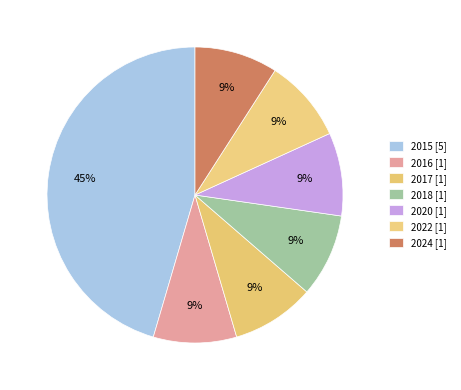

How many slices are in this pie chart?

7